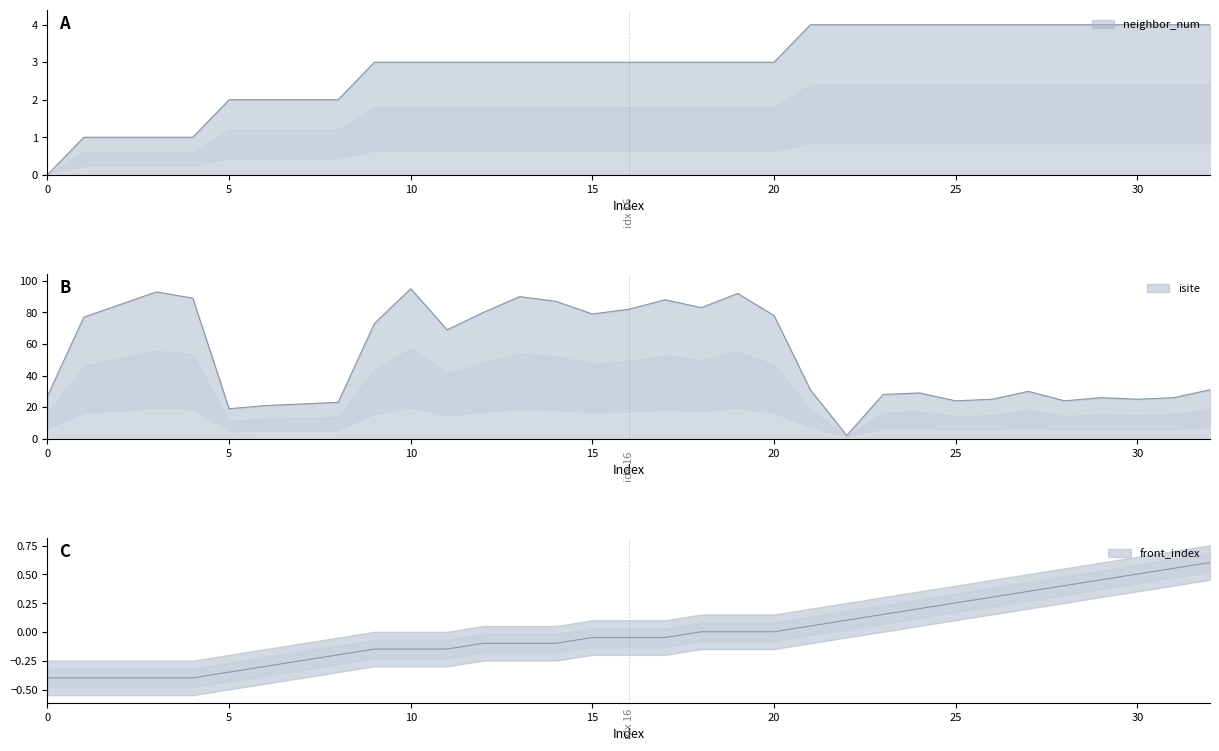

Does the chart display data point markers on the line(s)?

No